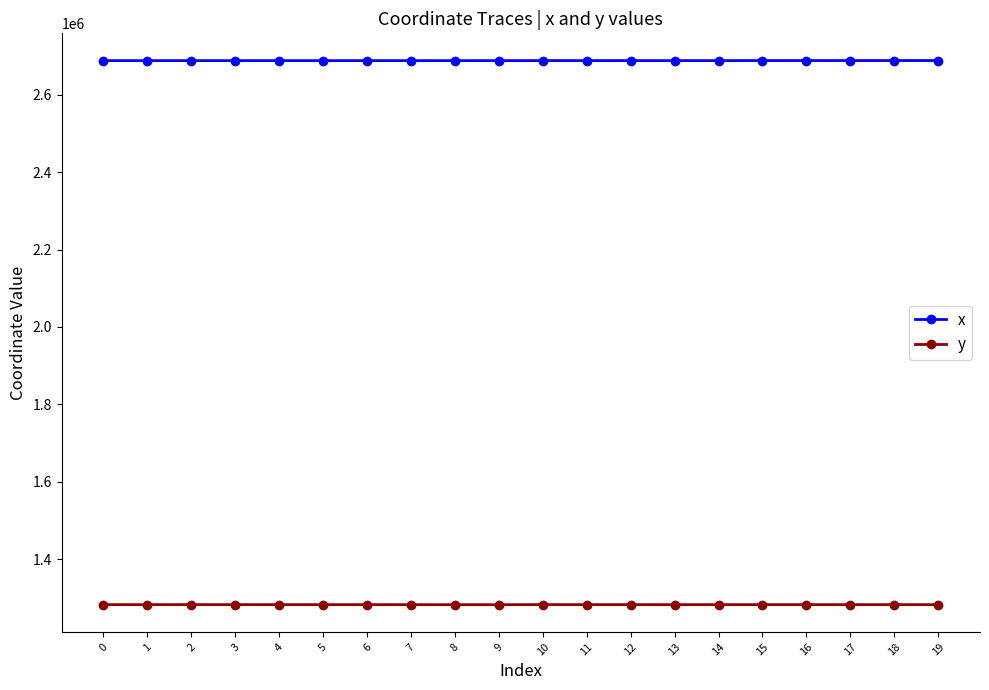

True or false: y and x cross at least once.

False